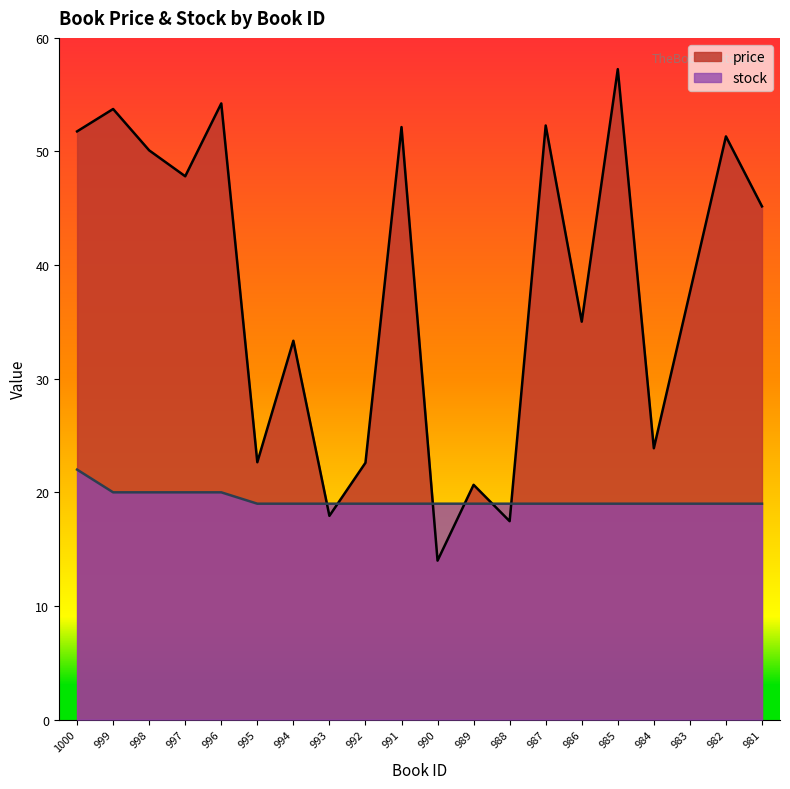

Is the value of stock at 984 greater than the value of price at 993?

Yes